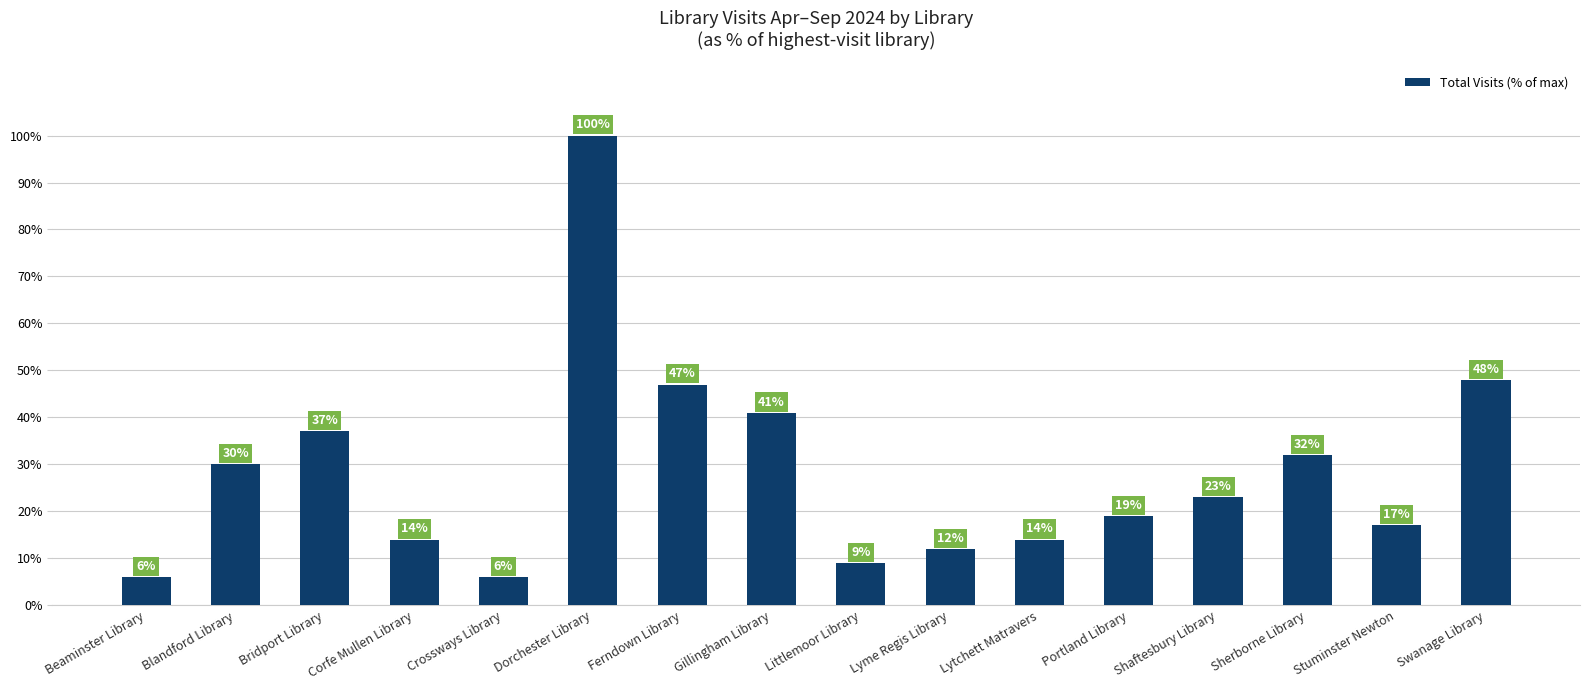

Between Gillingham Library and Beaminster Library, which is larger?

Gillingham Library